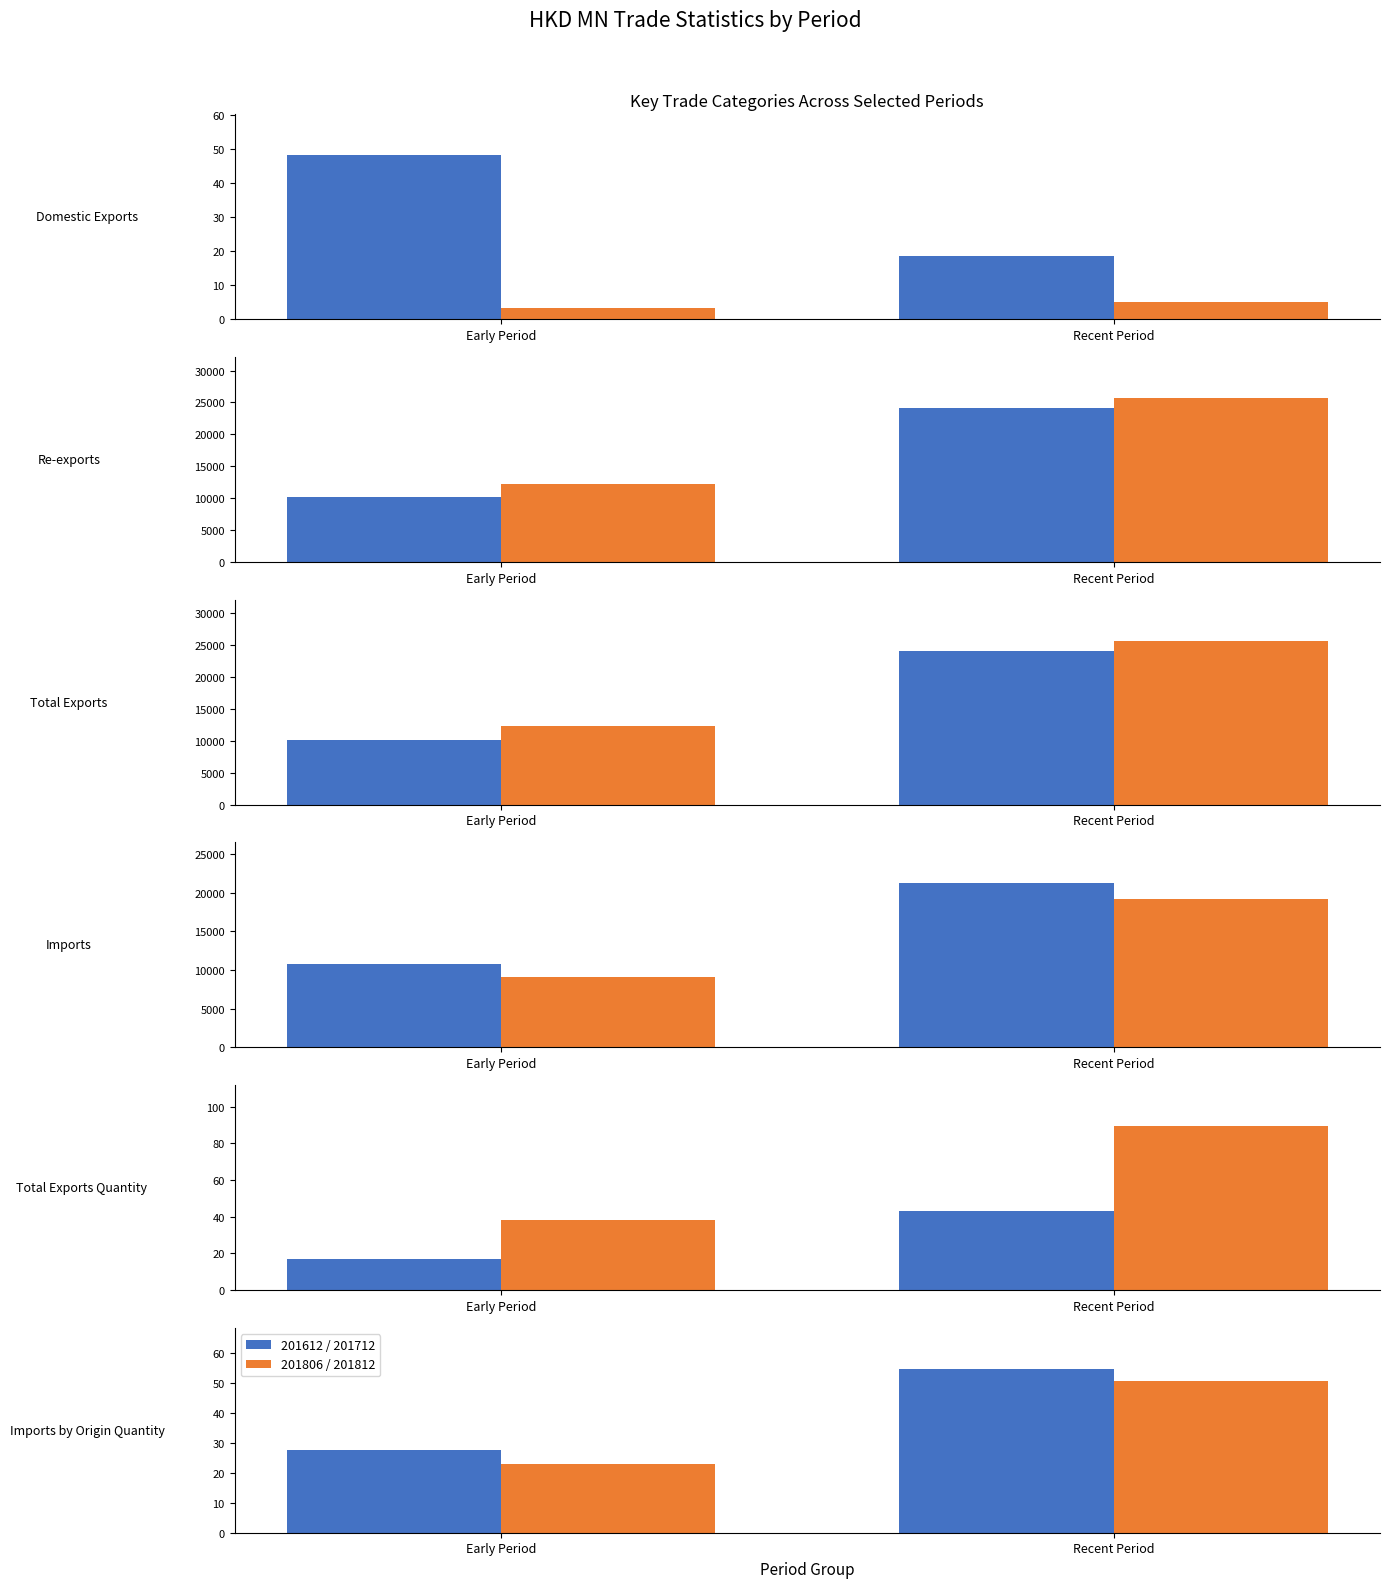

The value of 201806 / 201812 at Early Period is 22.8. True or false?

True